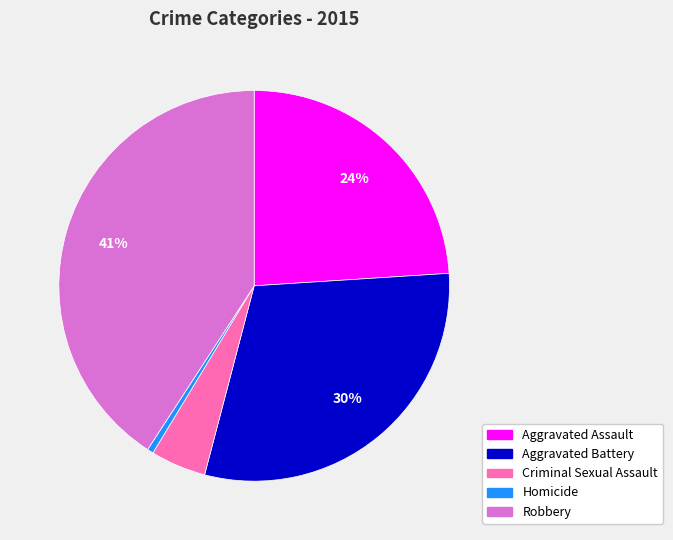

How many segments does this pie chart have?

5